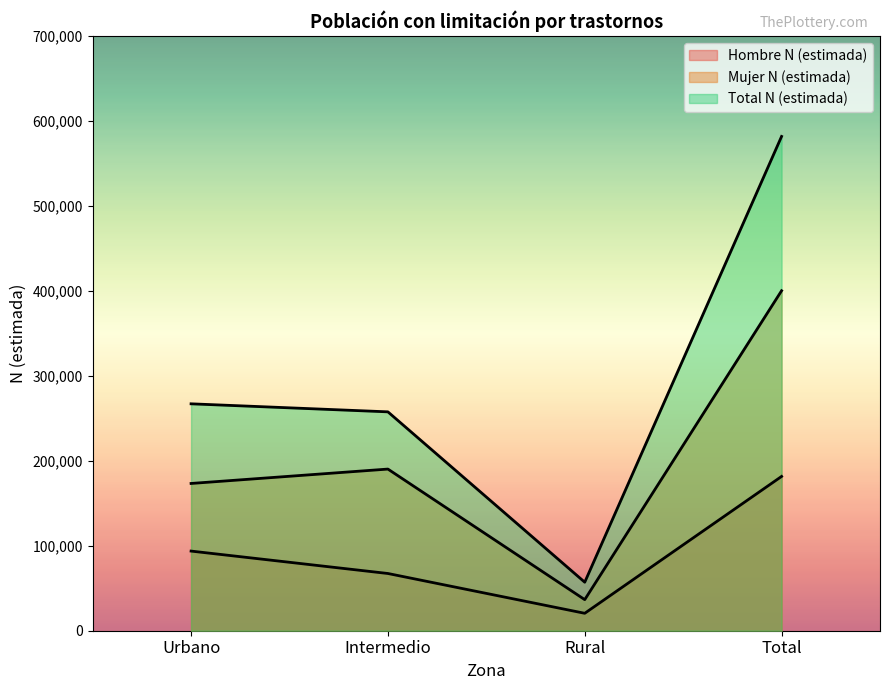

Reading right to left, what are all the values shown in this chart?

Hombre N (estimada): 181619	20512	67359	93747
Mujer N (estimada): 400192	36584	190271	173337
Total N (estimada): 581811	57096	257630	267085